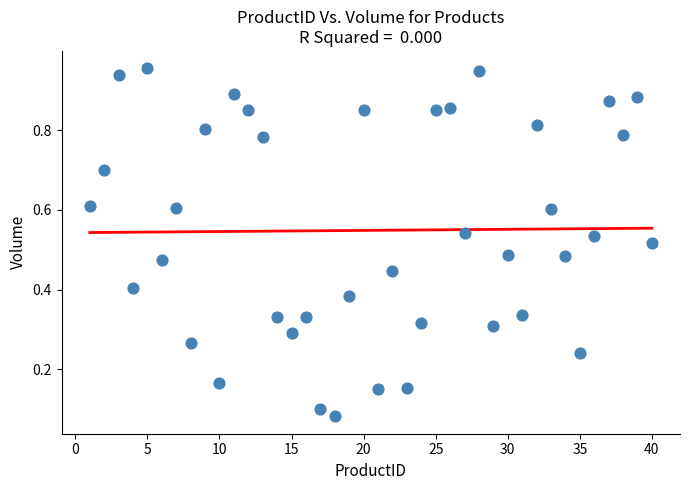

What is the range of X values (max minus min)?

39.0